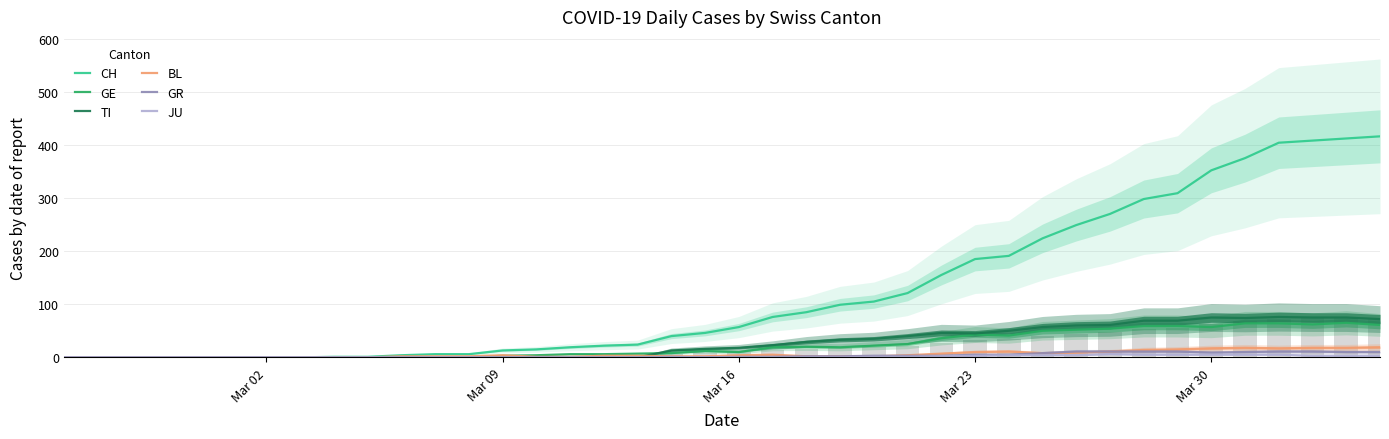

How many bars are there in total?

240